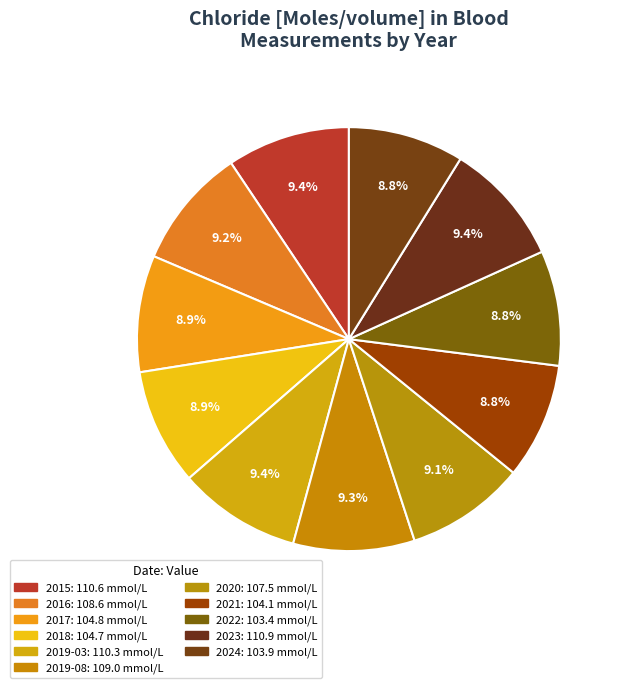

How many segments does this pie chart have?

11